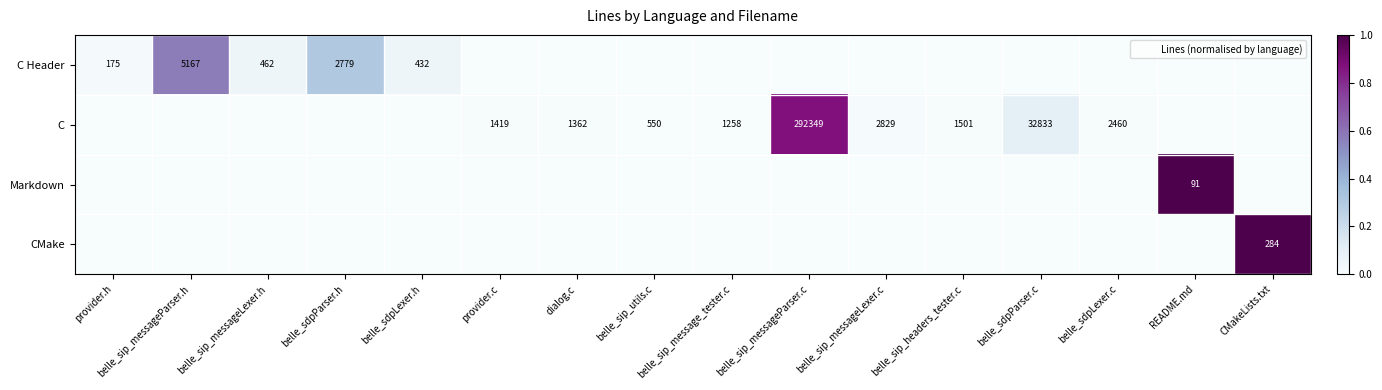

Is it true that C Header equals 0.0 at belle_sip_utils.c?

True